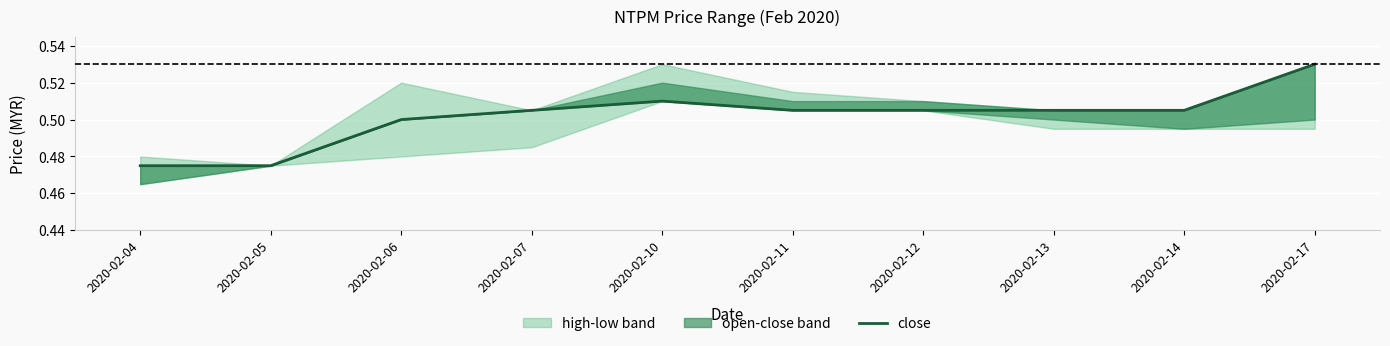

Which label corresponds to the smallest value in the chart?

2020-02-04